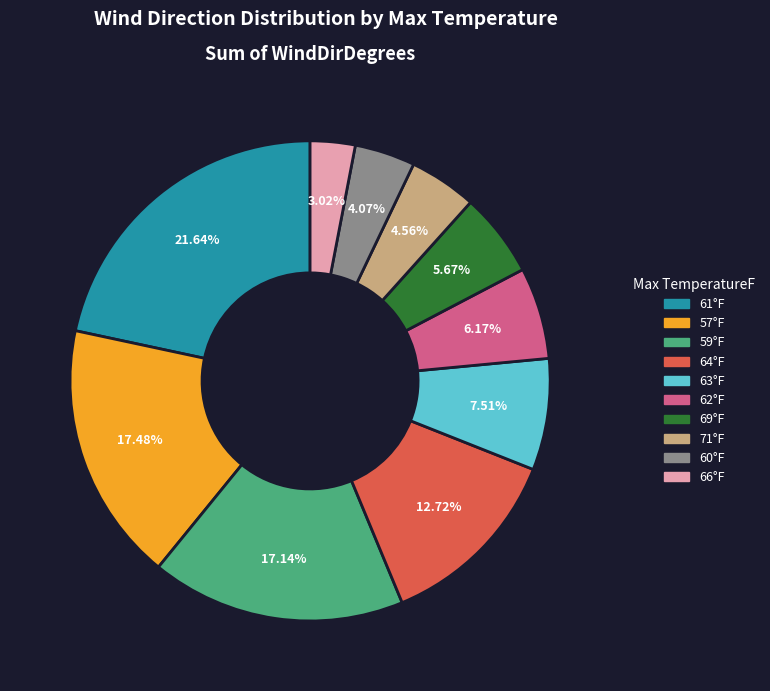

Is there a majority slice in this chart?

No